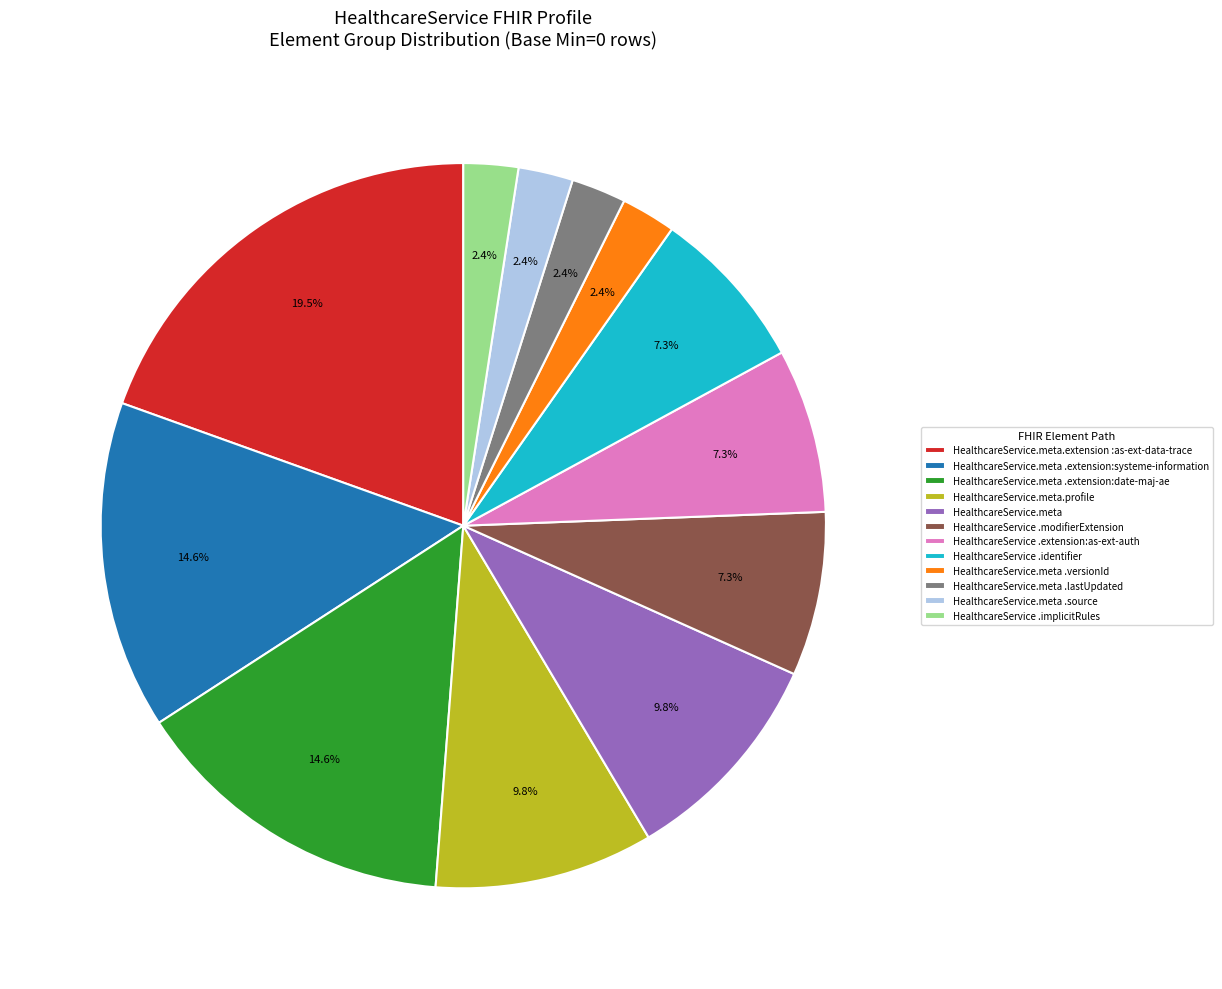

What is the largest slice in the pie chart?

HealthcareService.meta.extension :as-ext-data-trace